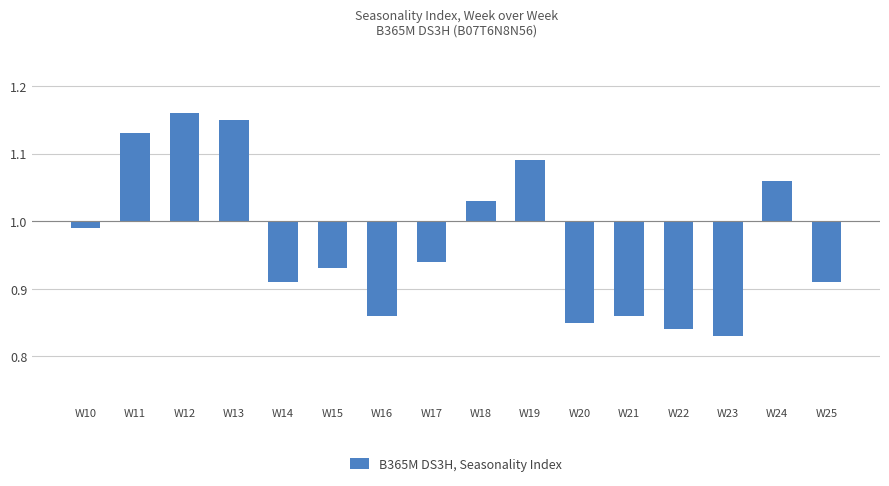

Where does the data first go above 0?

W11